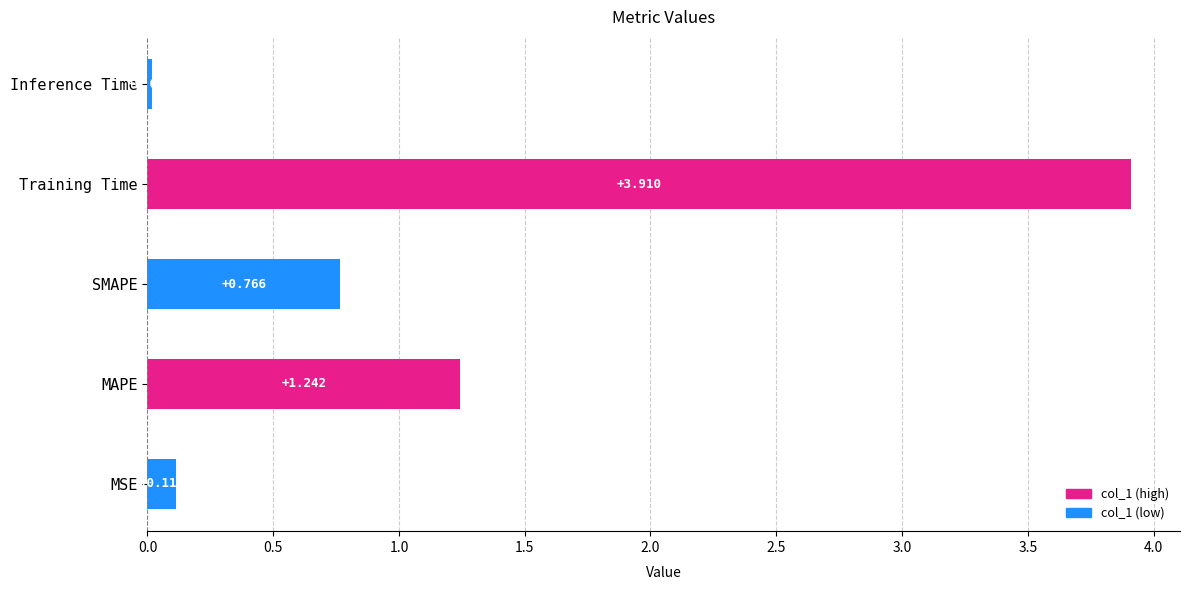

List the labels in order of value, smallest first.

Inference Time, MSE, SMAPE, MAPE, Training Time